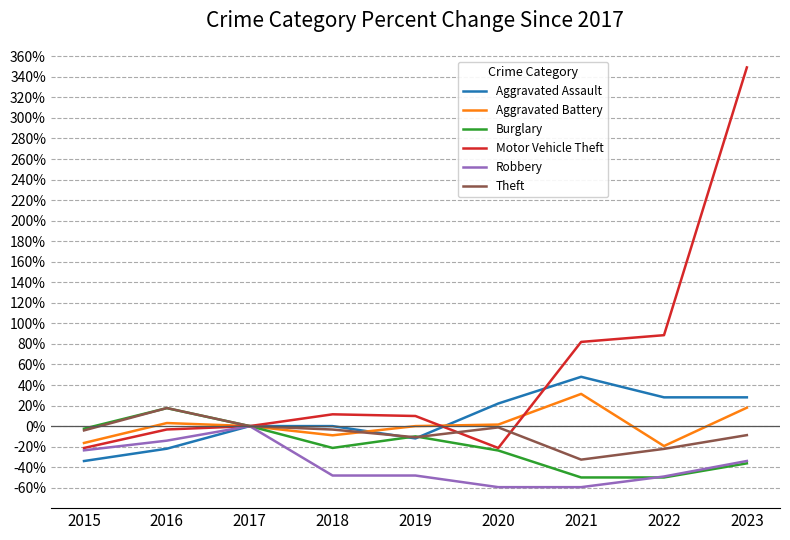

What is the total value across all series at 2019?

-71.2